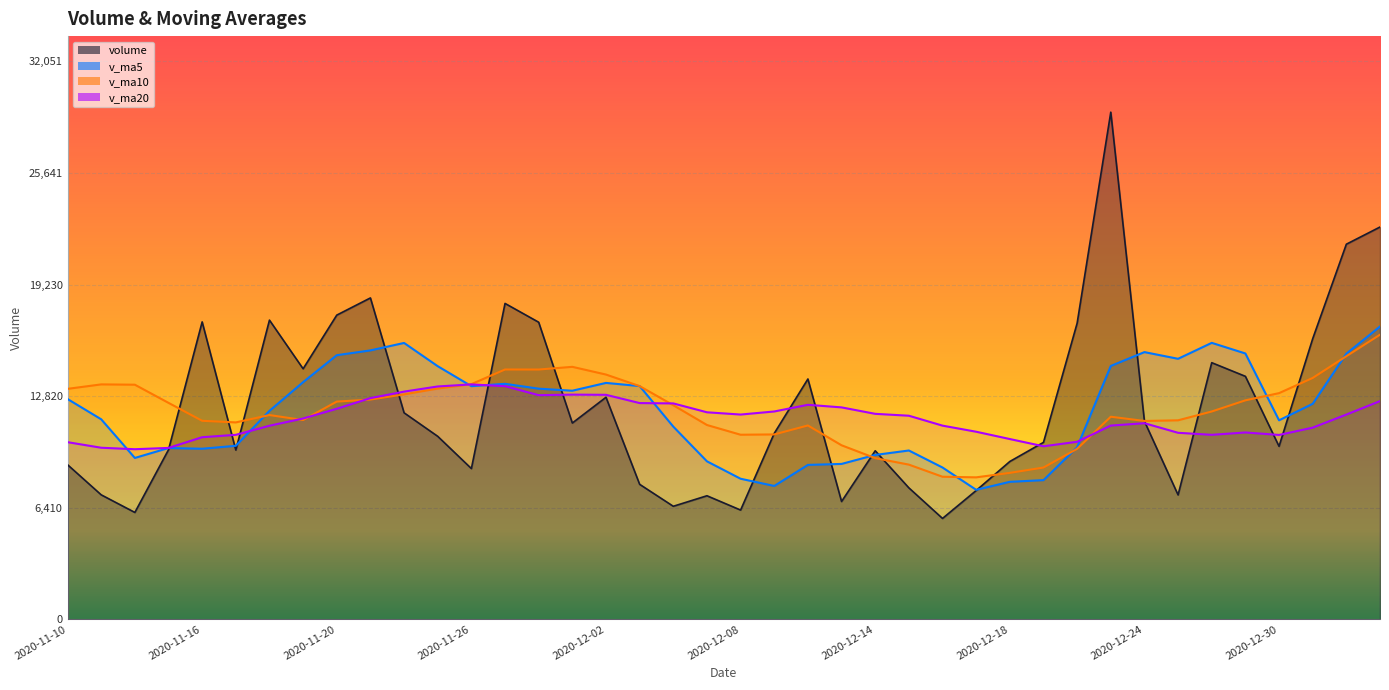

Rank the categories by v_ma10 value from lowest to highest.

2020-12-17, 2020-12-16, 2020-12-18, 2020-12-21, 2020-12-15, 2020-12-14, 2020-12-22, 2020-12-11, 2020-12-08, 2020-12-09, 2020-12-10, 2020-12-07, 2020-11-17, 2020-12-24, 2020-11-16, 2020-12-25, 2020-11-19, 2020-12-23, 2020-11-18, 2020-12-28, 2020-12-04, 2020-11-13, 2020-11-20, 2020-12-29, 2020-11-23, 2020-11-24, 2020-12-30, 2020-11-10, 2020-11-25, 2020-12-03, 2020-11-12, 2020-11-11, 2020-11-26, 2020-12-31, 2020-12-02, 2020-11-30, 2020-11-27, 2020-12-01, 2021-01-04, 2021-01-05